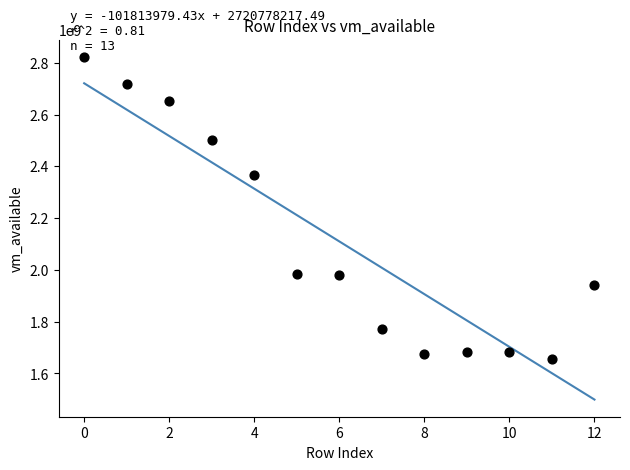

What Y value in the scatter plot is closest to 2239043584?

2366001152